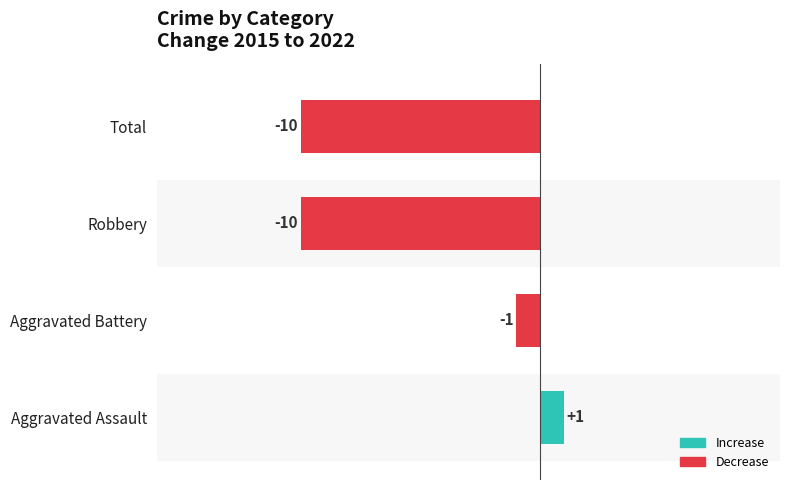

What is the greatest value displayed?

1